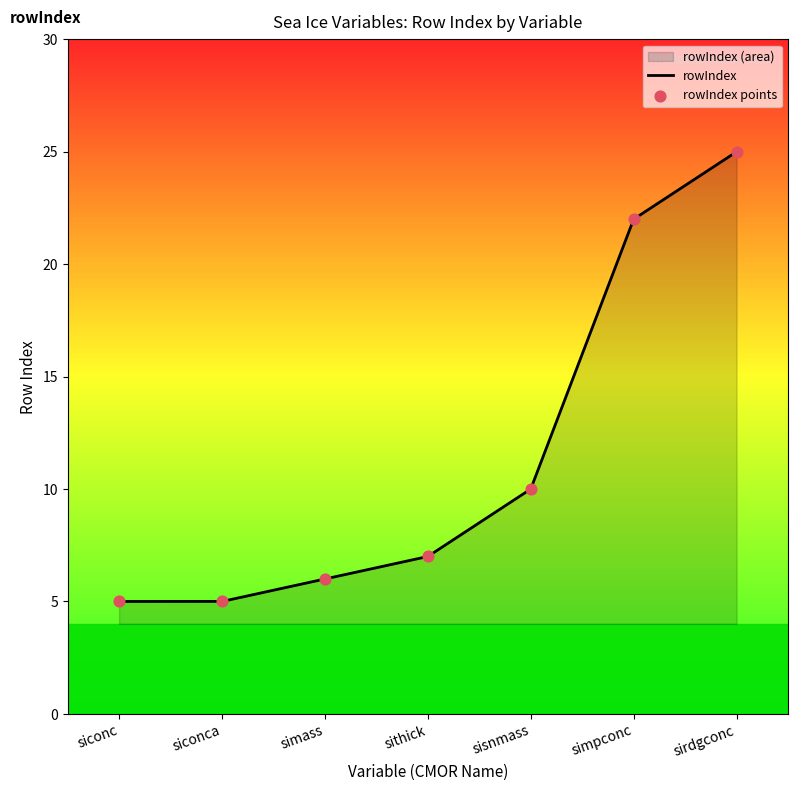

Between siconc and simpconc, which is larger?

simpconc